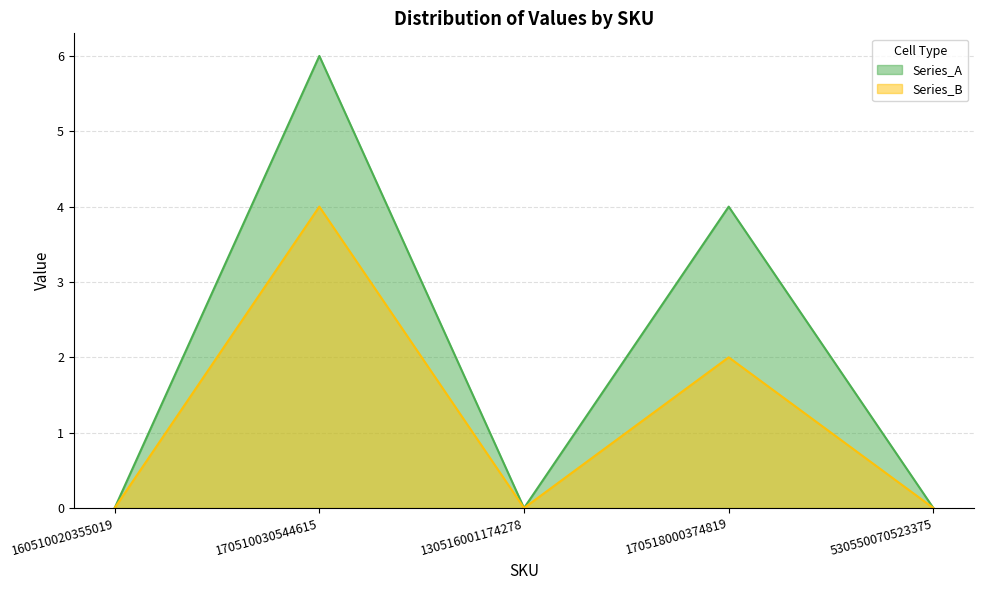

List the series in order of their peak value, lowest first.

Series_B, Series_A